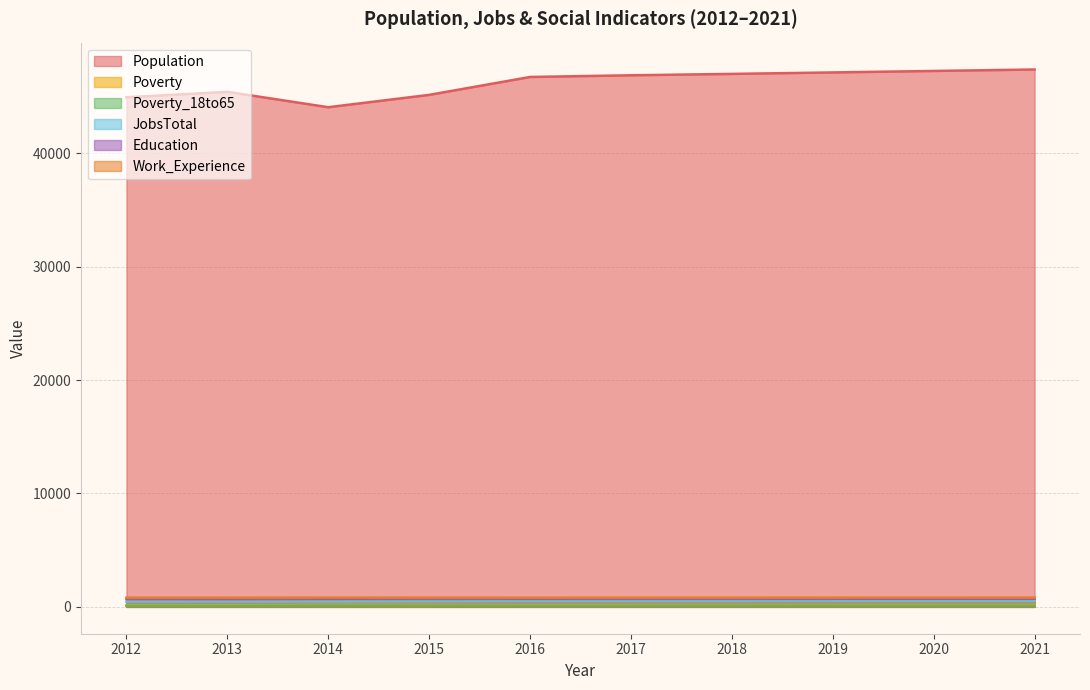

Rank the categories by JobsTotal value from lowest to highest.

2012, 2014, 2013, 2015, 2016, 2017, 2018, 2019, 2020, 2021